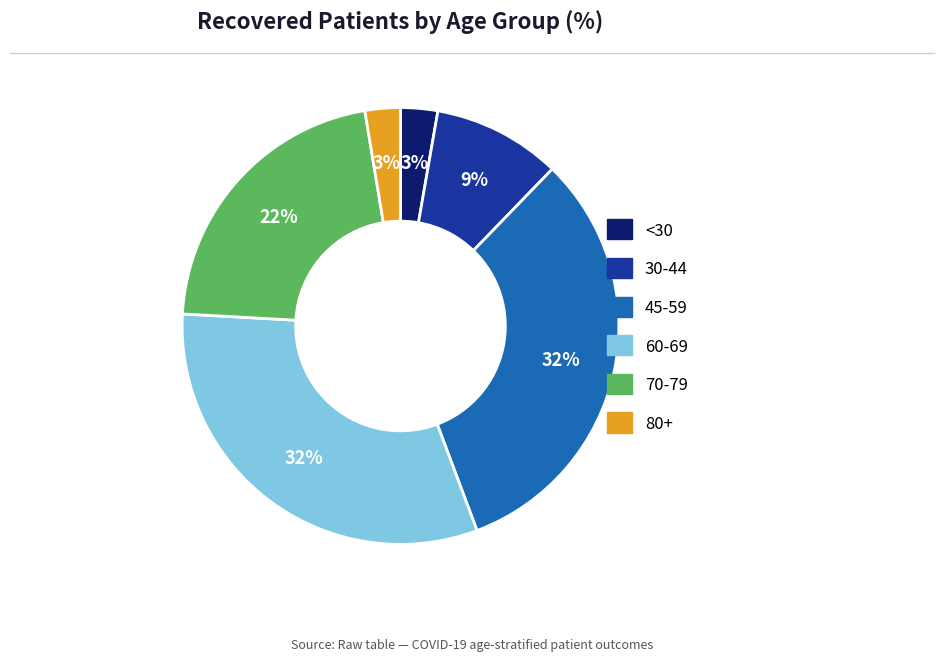

Does any single category account for the majority?

No